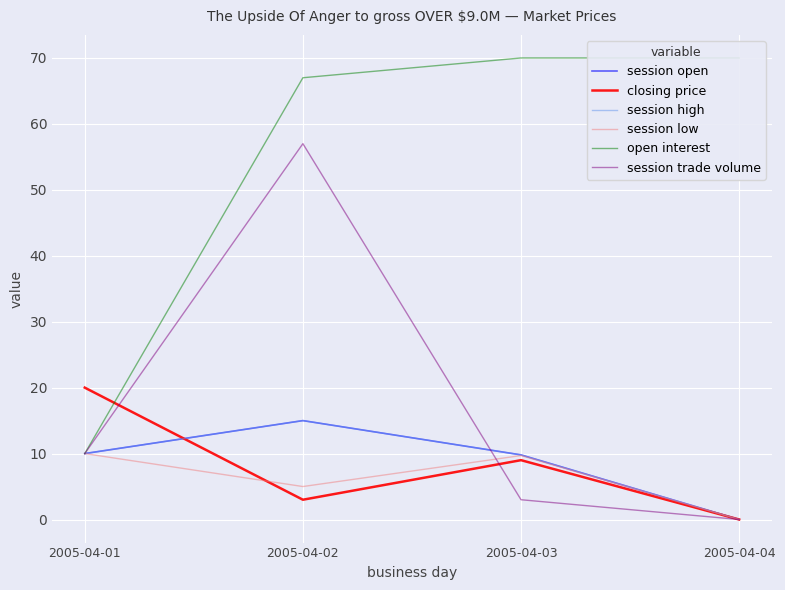

Does the chart display data point markers on the line(s)?

No